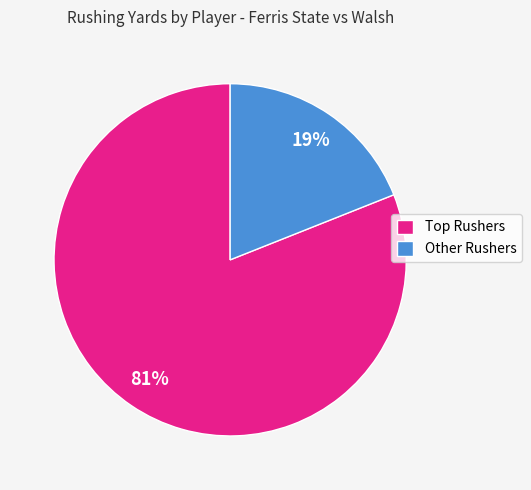

How many segments does this pie chart have?

2